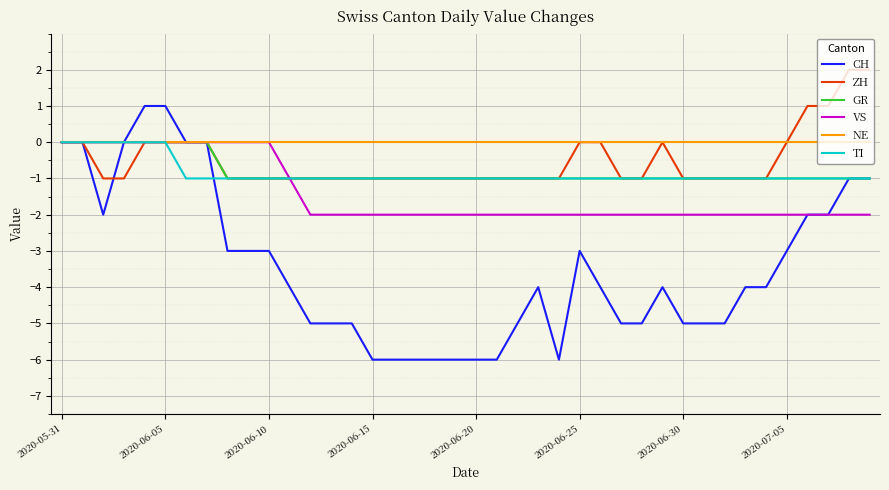

Does the chart have visible grid lines?

Yes